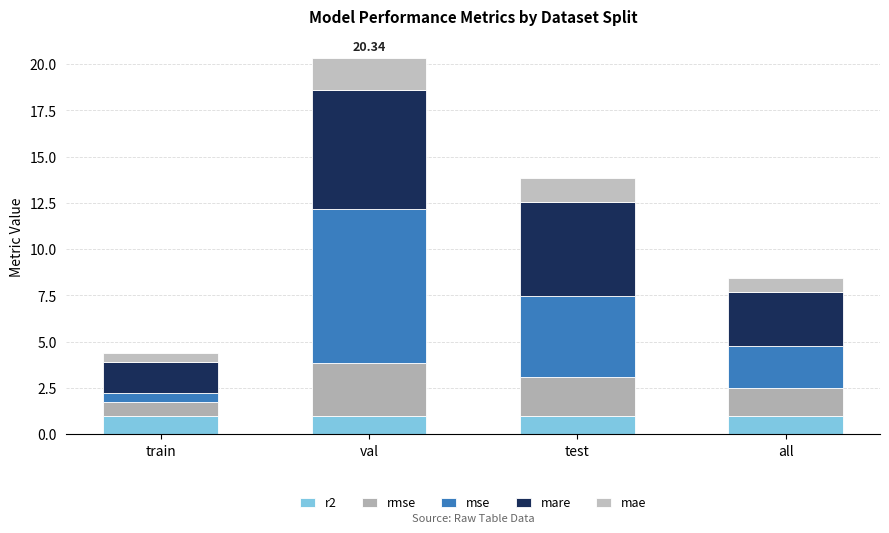

Which series has the largest range (max minus min)?

mse